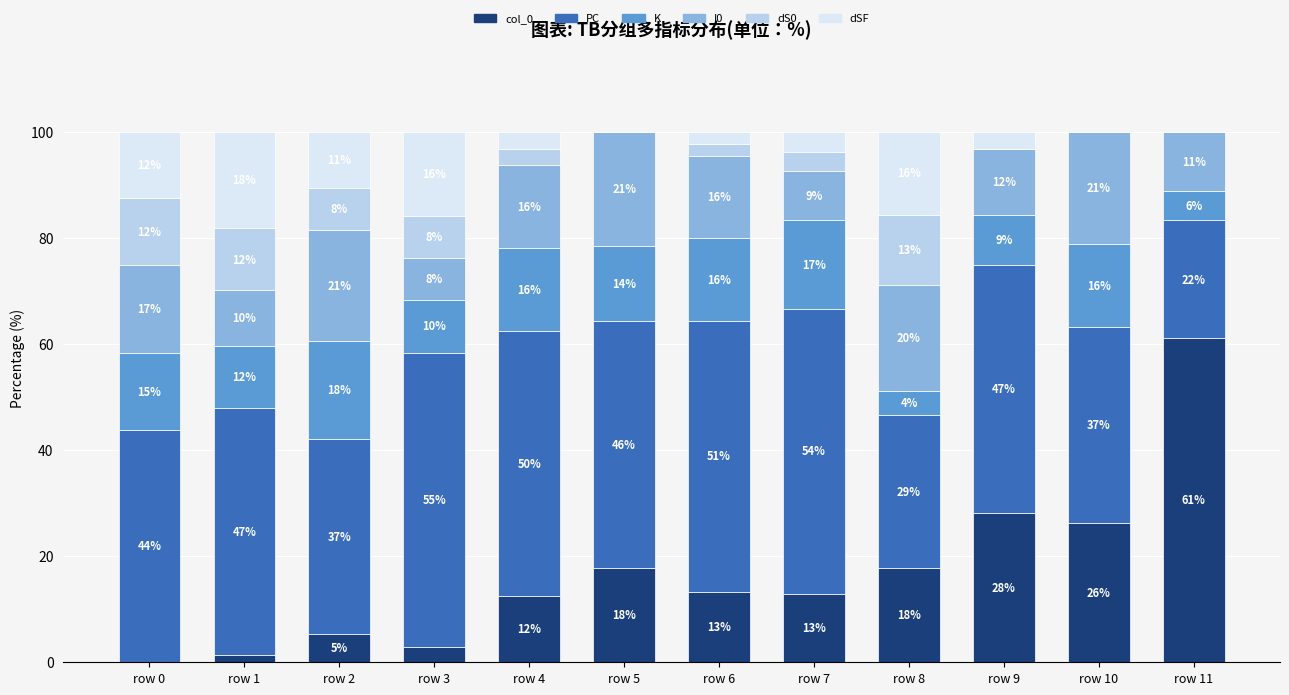

Where does the dSF series first go above 3?

row 0